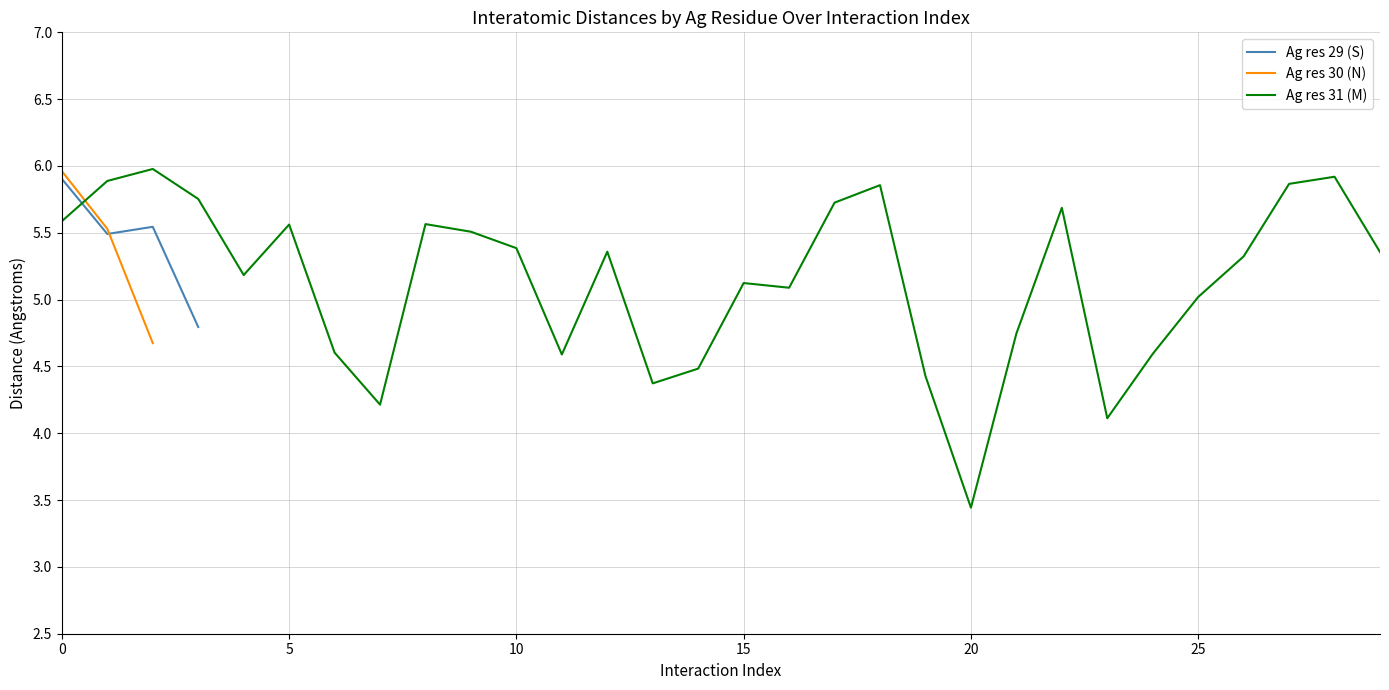

At how many categories does at least one series exceed 5?

20